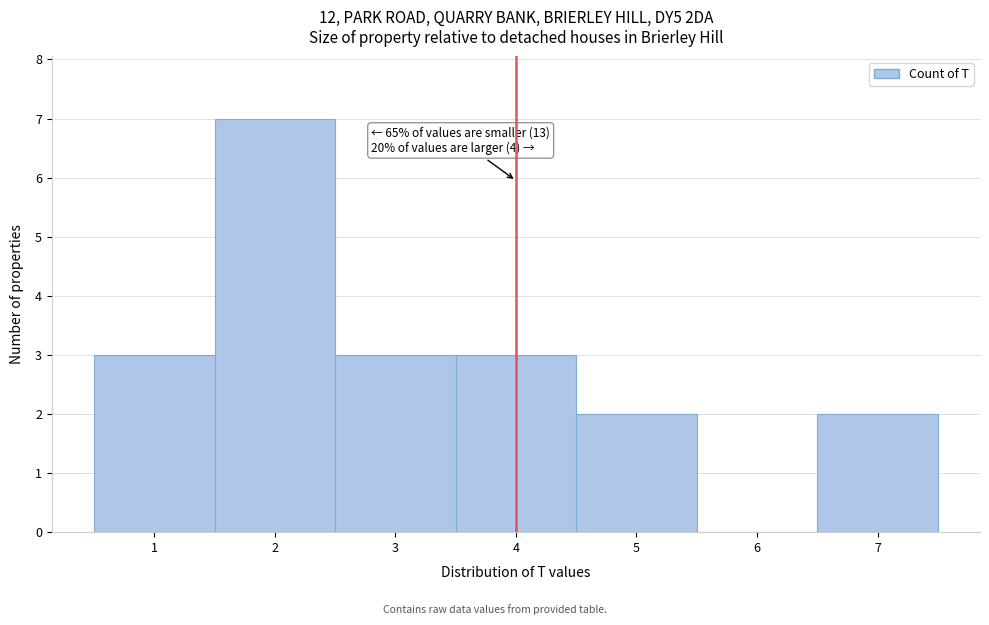

Over which range of the x-axis is the bar tallest?

1.5 to 2.5